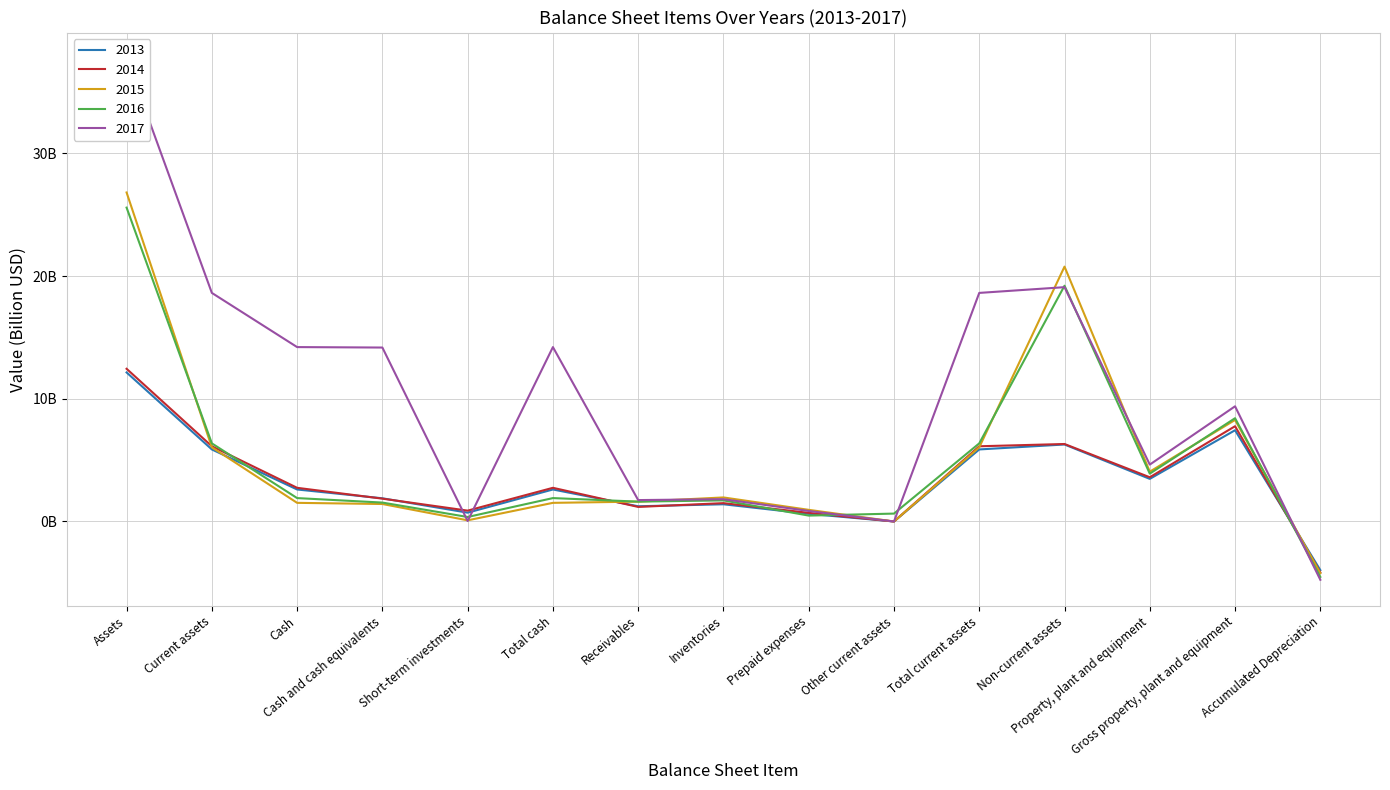

What is the minimum value for 2017?

-4.8